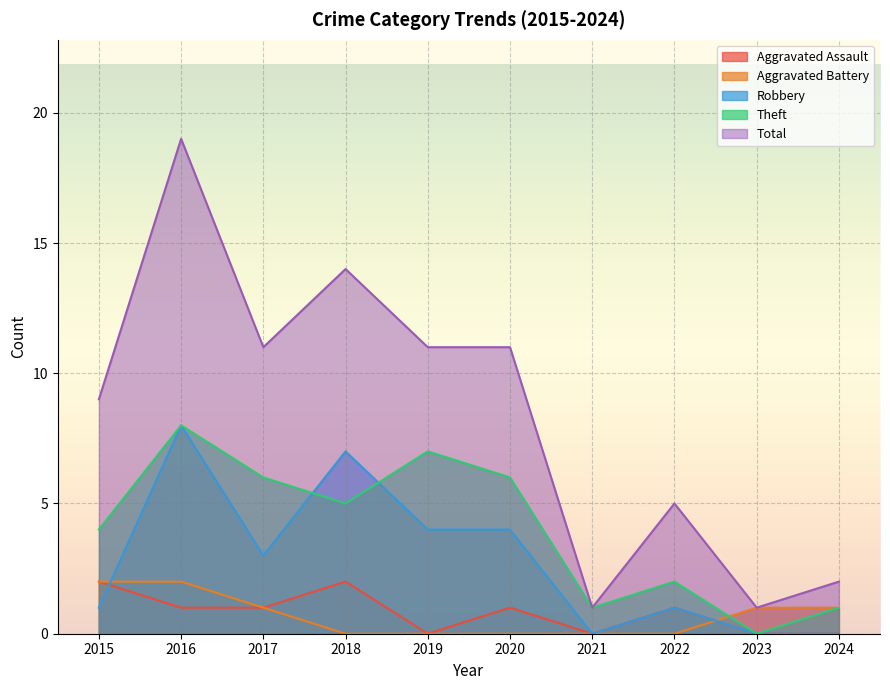

What is the maximum value for Robbery?

8